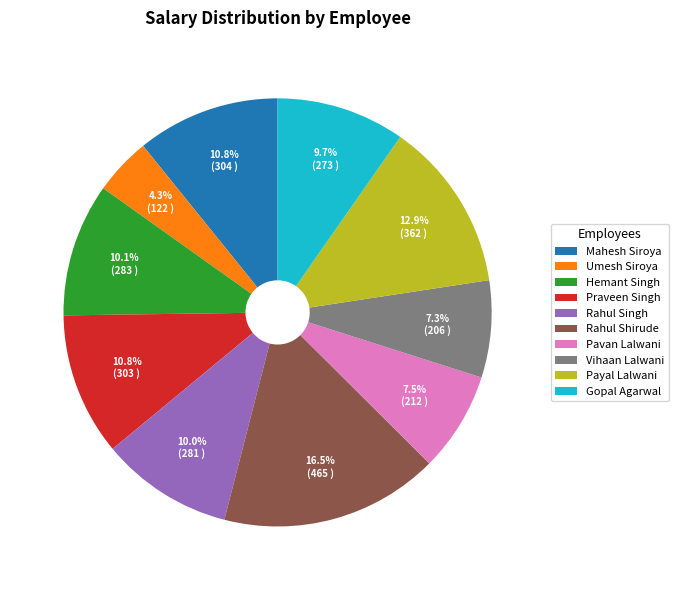

Is Payal Lalwani the majority of the pie?

No